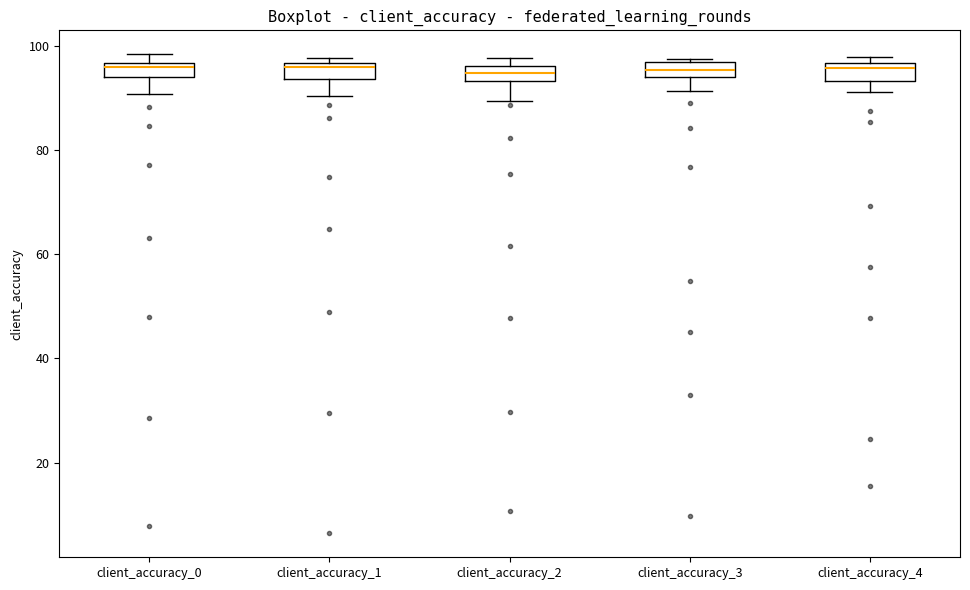

Where does the lower whisker of the box for client_accuracy_0 end on the y-axis? The values are not printed on the chart, so give them approximately, as read against the axis.

90